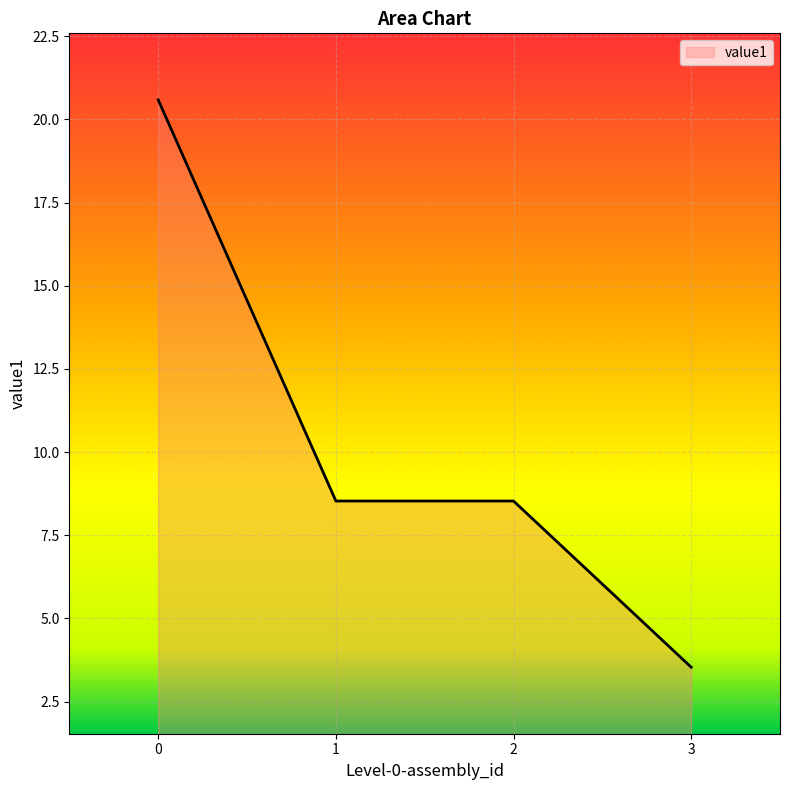

Reading left to right, what are all the values shown in this chart?

0=20.6	1=8.5	2=8.5	3=3.5